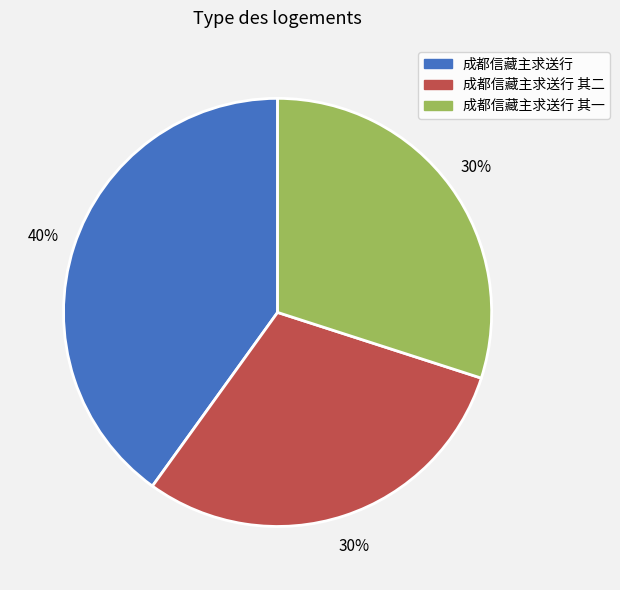

Is there any slice that represents more than half of the pie?

No